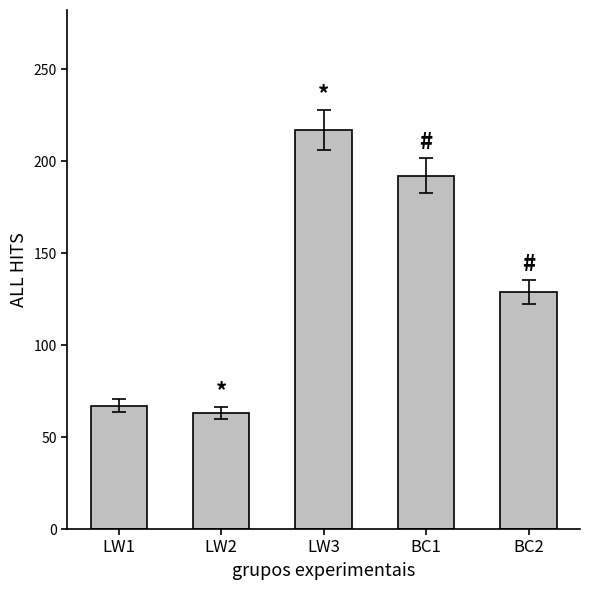

Reading right to left, transcribe all the data shown in this chart.

129	192	217	63	67